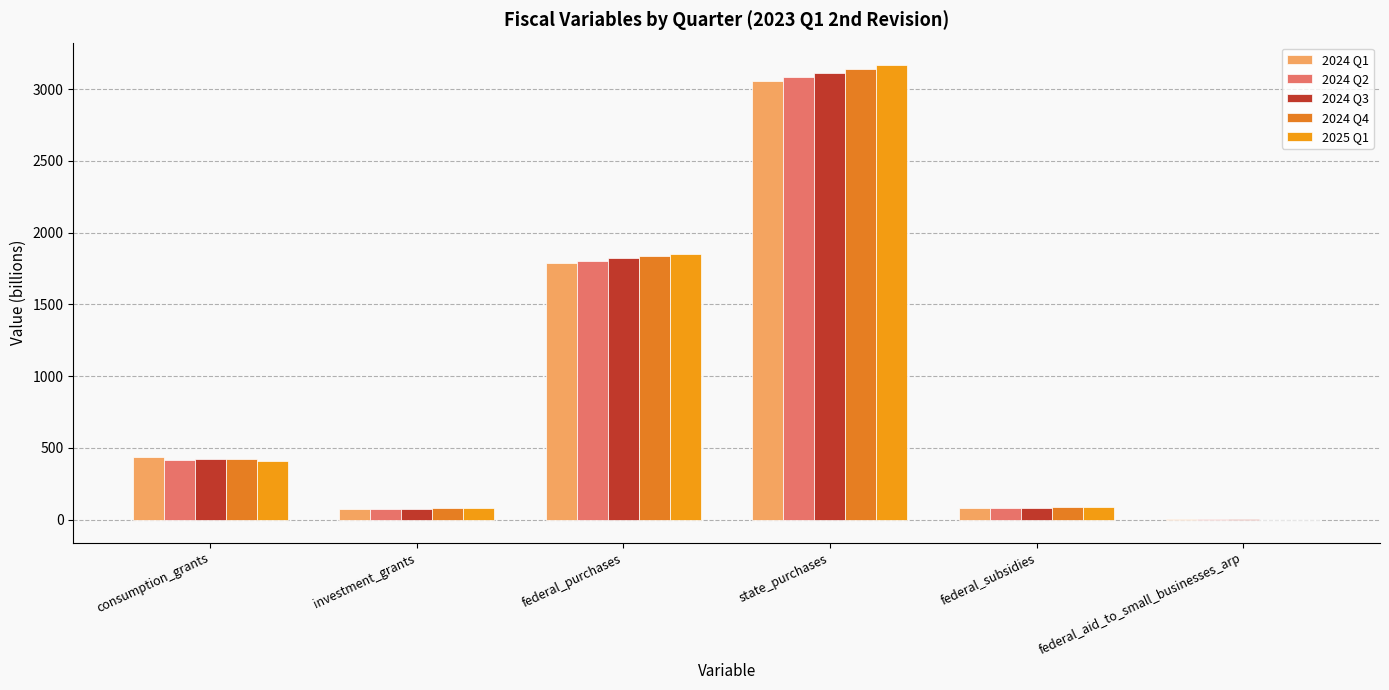

What is the difference between the 2024 Q1 values at consumption_grants and state_purchases?

2617.5